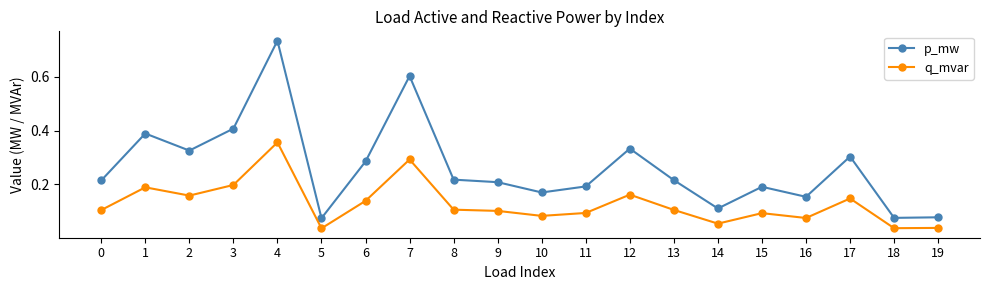

List the series in order of their peak value, highest first.

p_mw, q_mvar